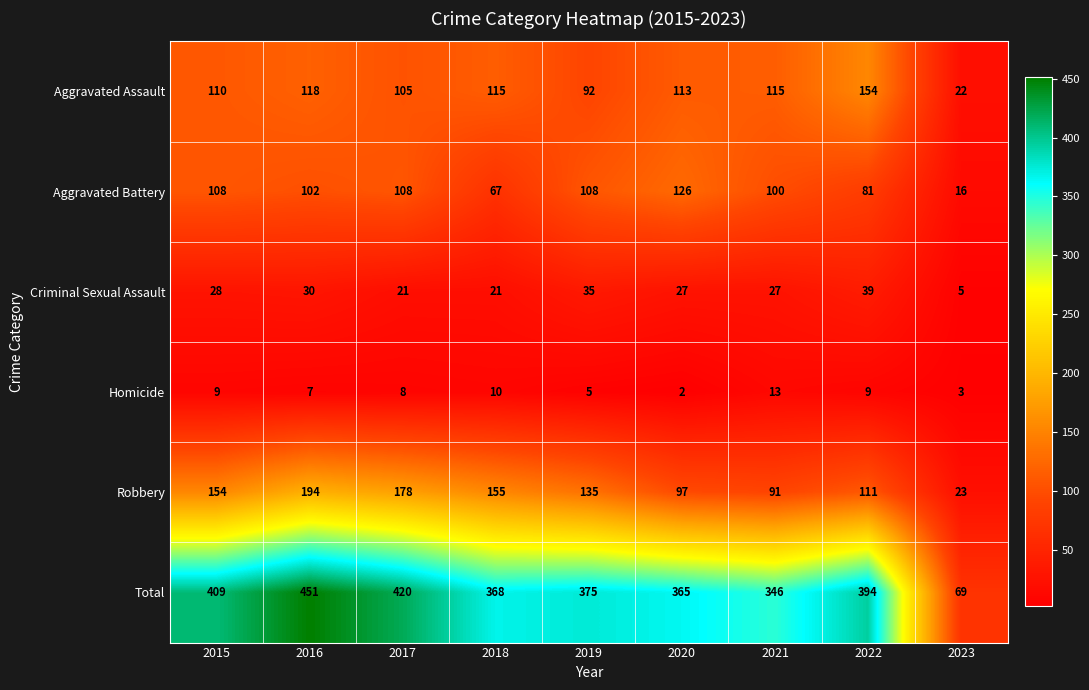

What is the difference between the highest and lowest values at 2016?

444